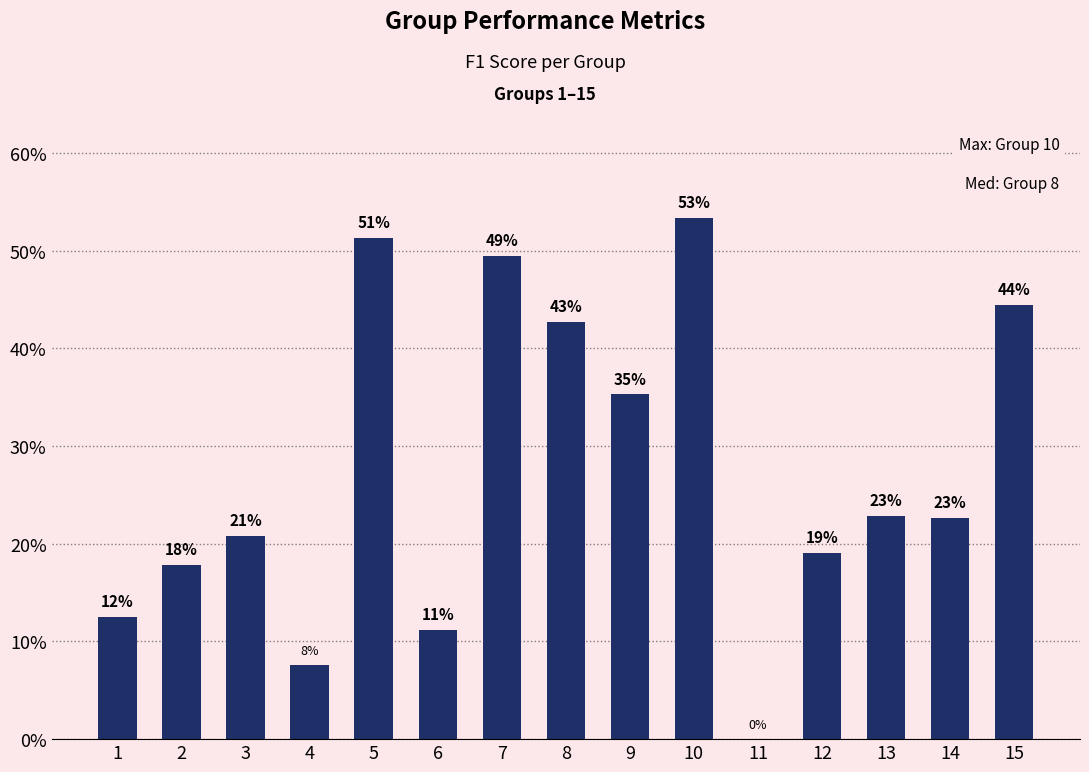

The value at 12 is 0.2. True or false?

True